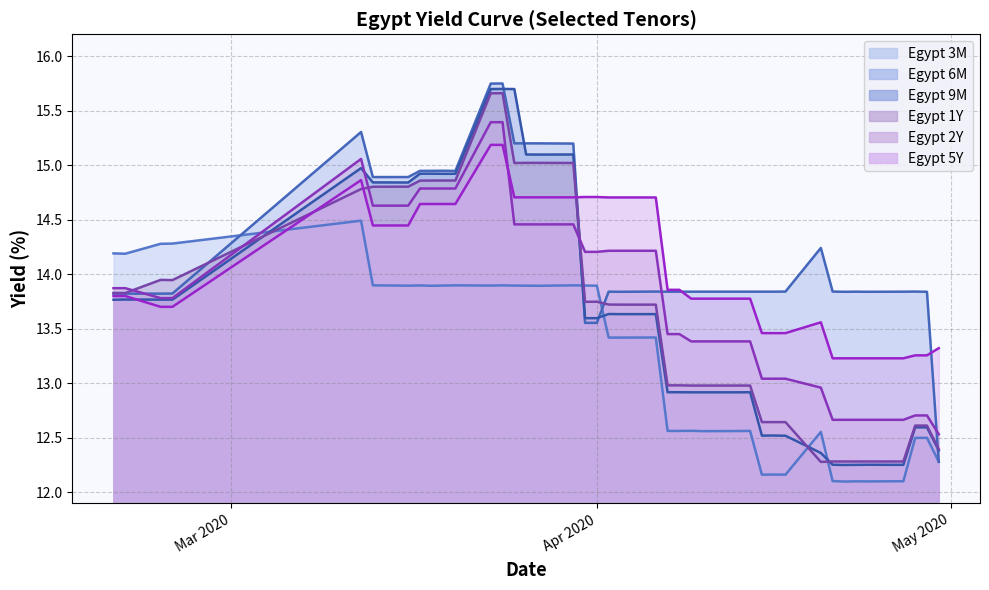

Count the number of data series in this chart.

6